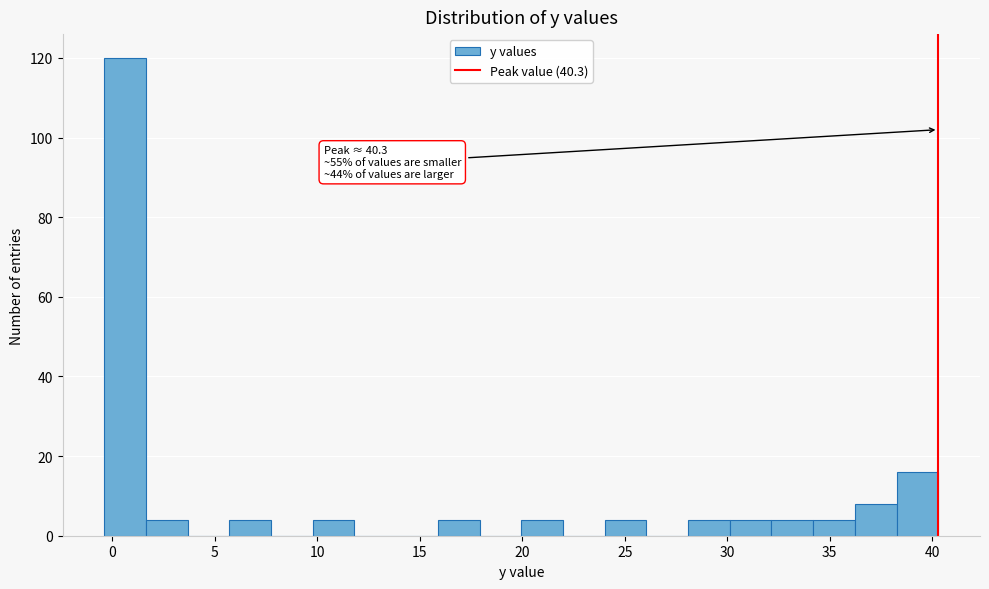

Which range on the x-axis has the tallest bar?

-0.5 to 1.5